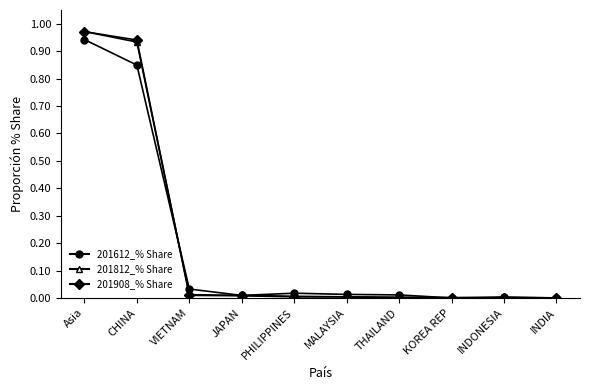

Which category has the highest value across all series?

Asia